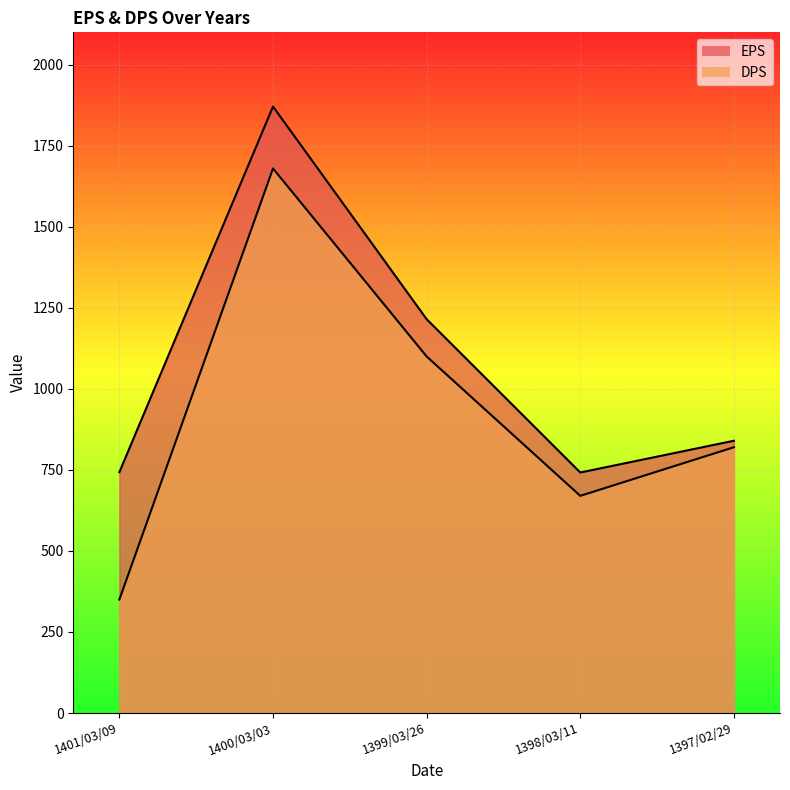

True or false: DPS has more than 0 points higher than both neighbors.

True